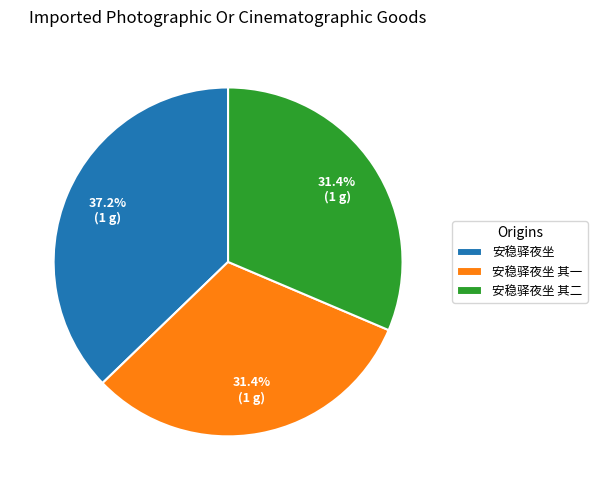

Does 安稳驿夜坐 represent more than half of the total?

No